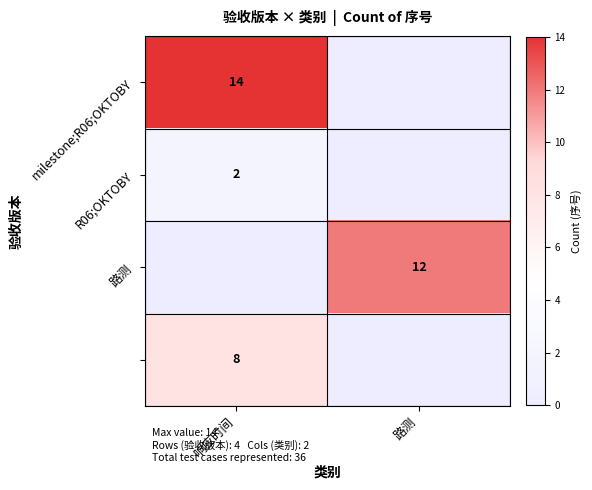

The value of 路测 at 路测 is 12. True or false?

True